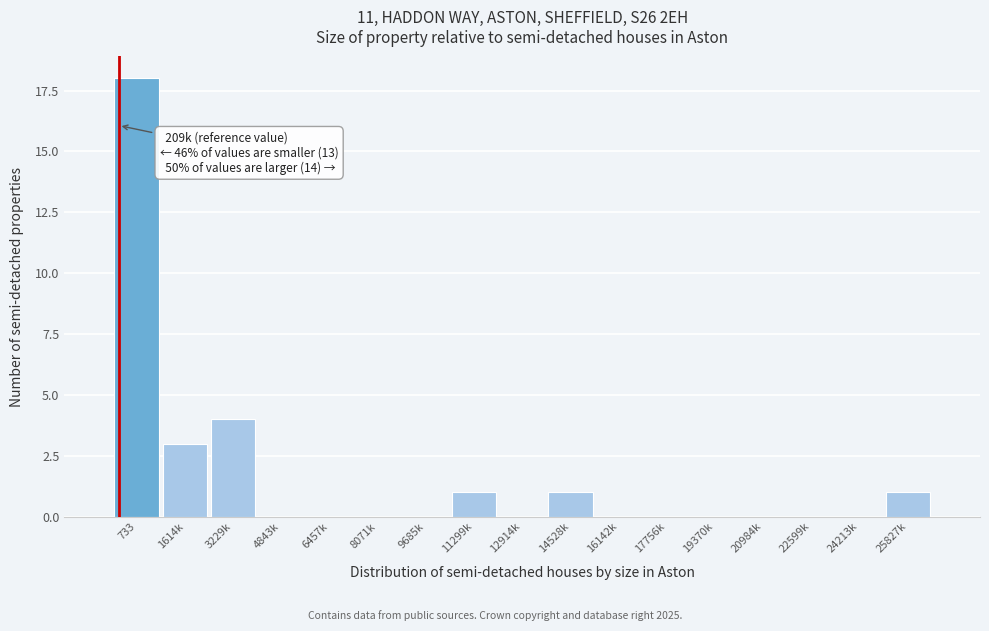

Reading left to right, transcribe all the data shown in this chart.

733=18	1614k=3	3229k=4	4843k=0	6457k=0	8071k=0	9685k=0	11299k=1	12914k=0	14528k=1	16142k=0	17756k=0	19370k=0	20984k=0	22599k=0	24213k=0	25827k=1